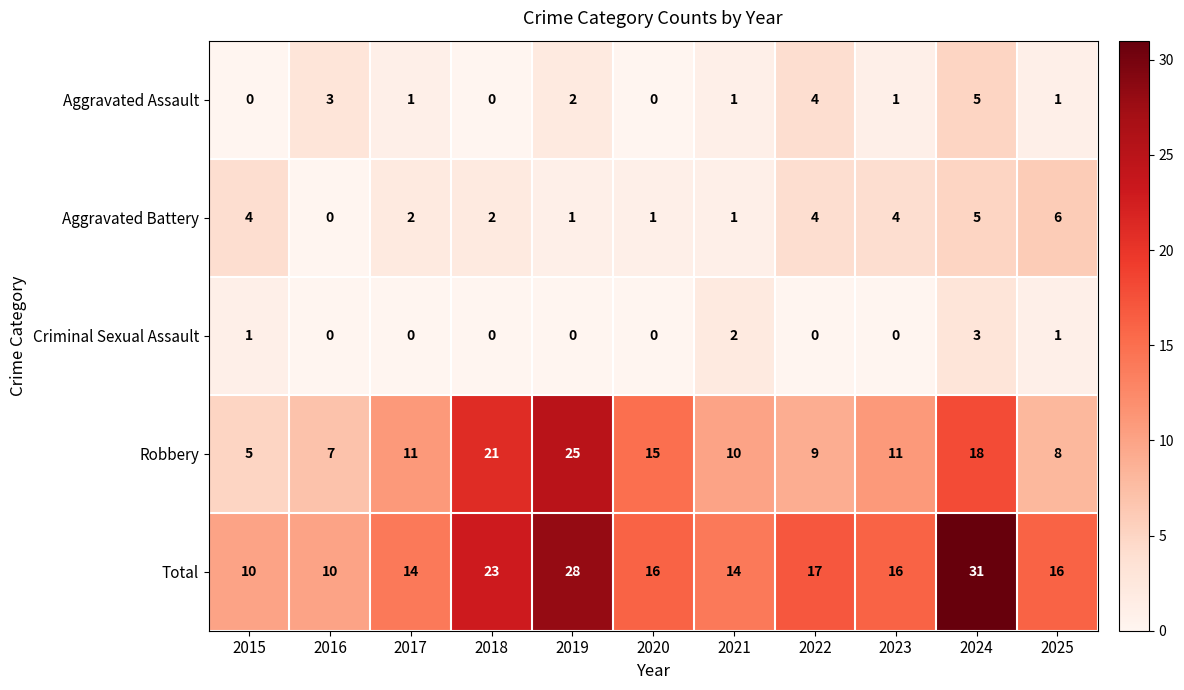

What is the difference between the second highest and second lowest values in the Aggravated Battery series?

4